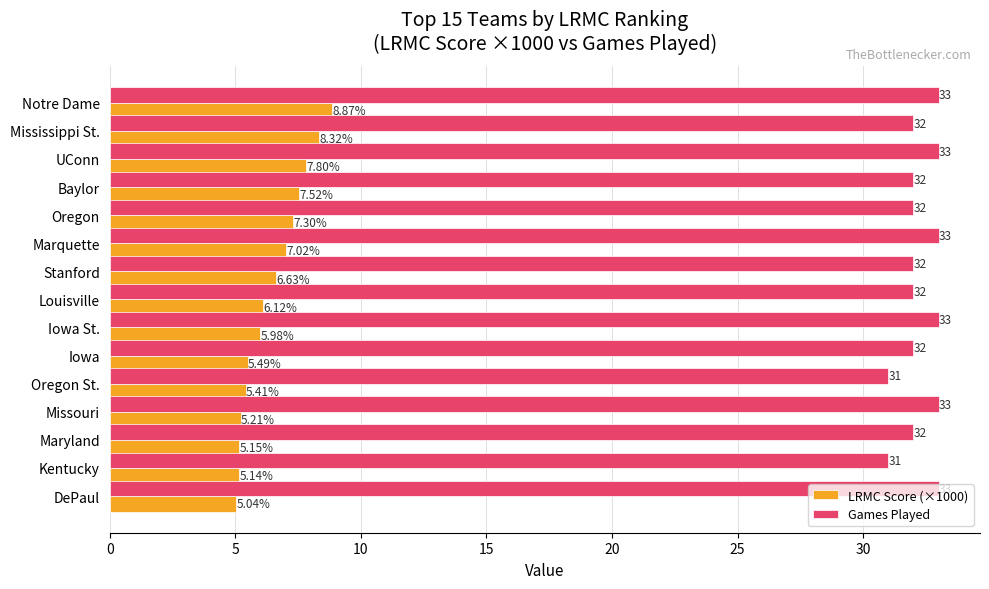

List the series in order of their peak value, lowest first.

LRMC Score (×1000), Games Played